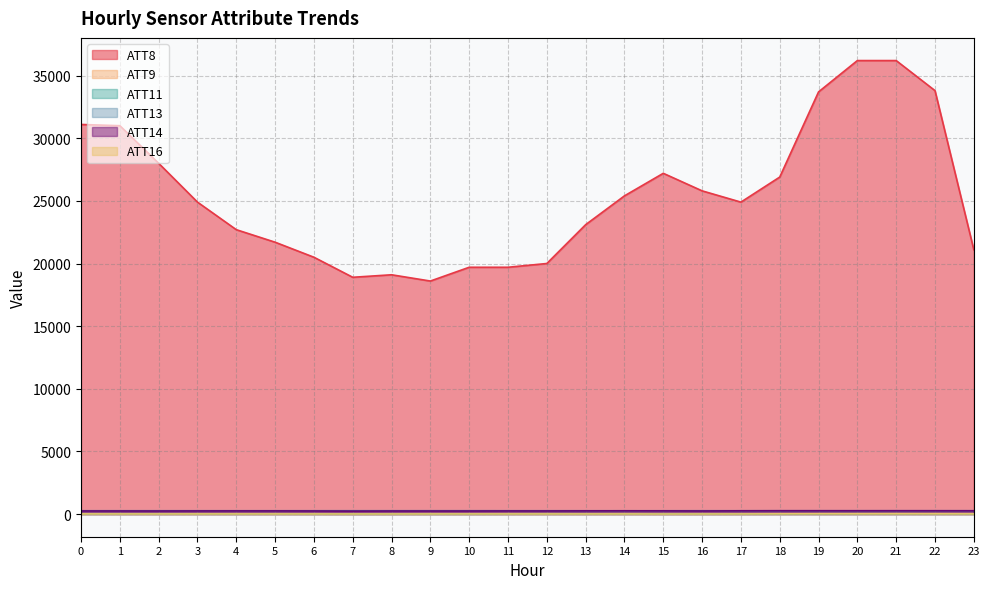

At 7, list the series in order from largest to smallest.

ATT8, ATT13, ATT14, ATT9, ATT11, ATT16